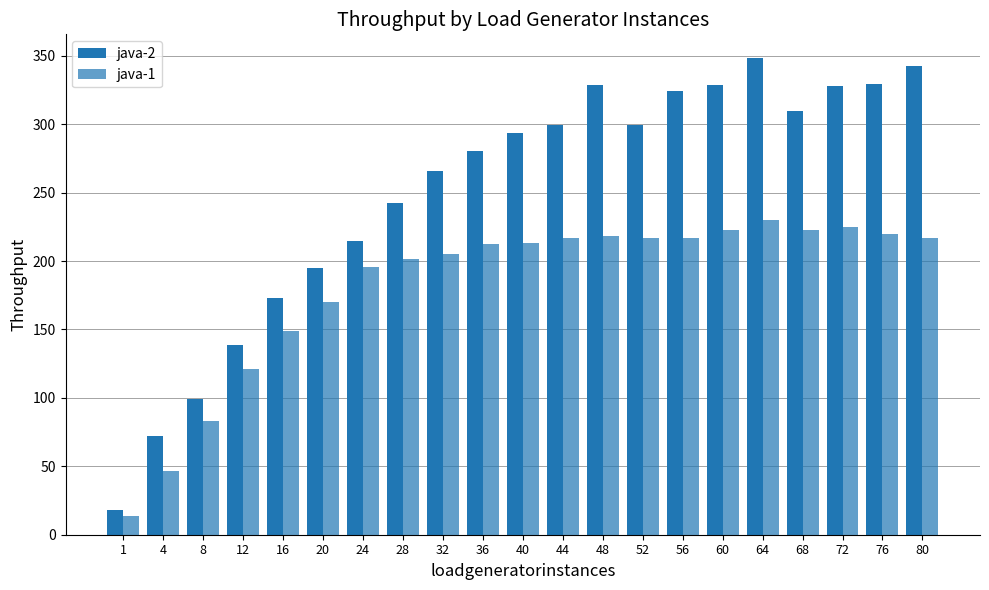

Between 36 and 4, which is larger?

36